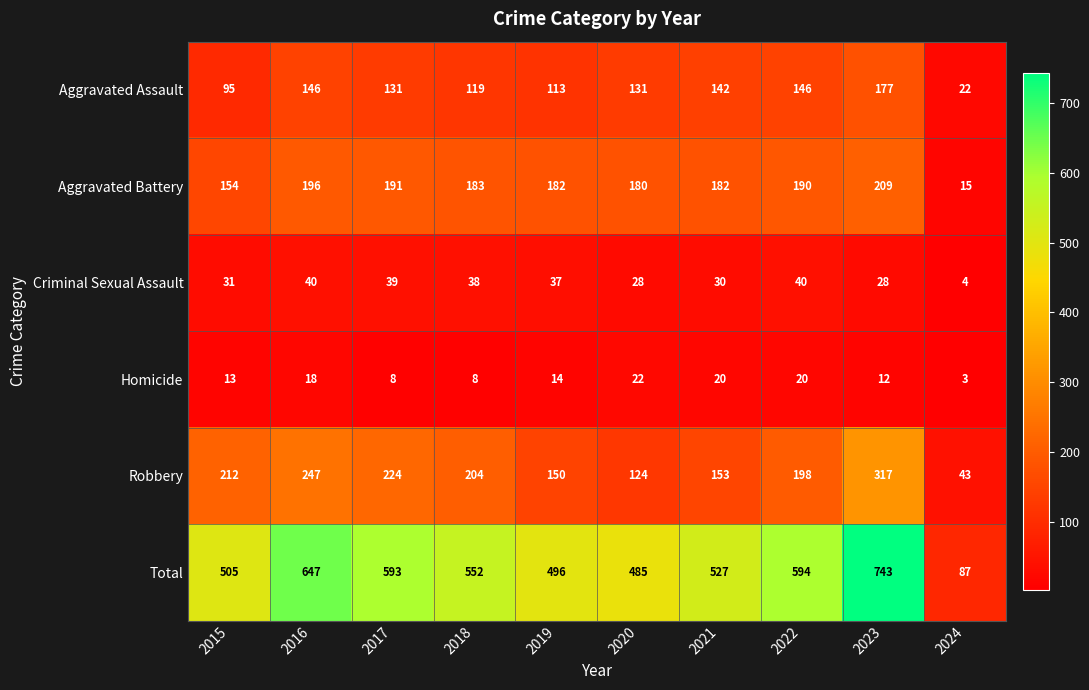

Between 2021 and 2023, which series saw the biggest shift?

Total